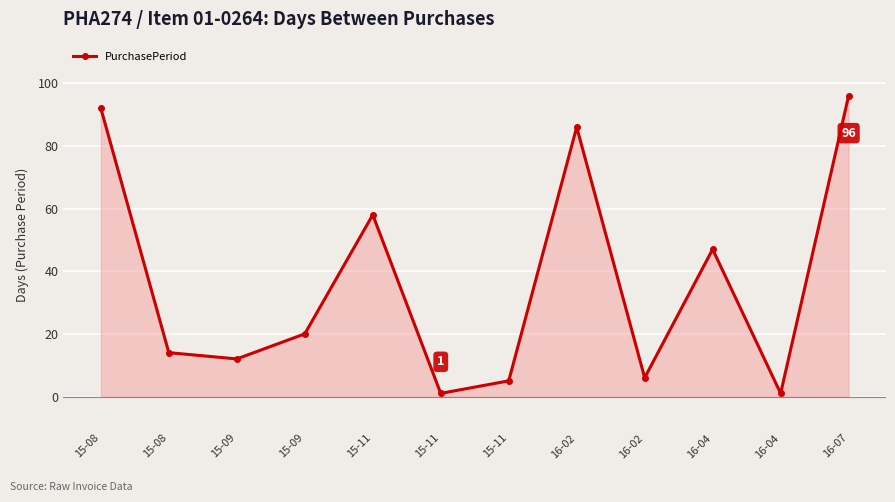

Is it true that the value at 15-11 is 2?

False